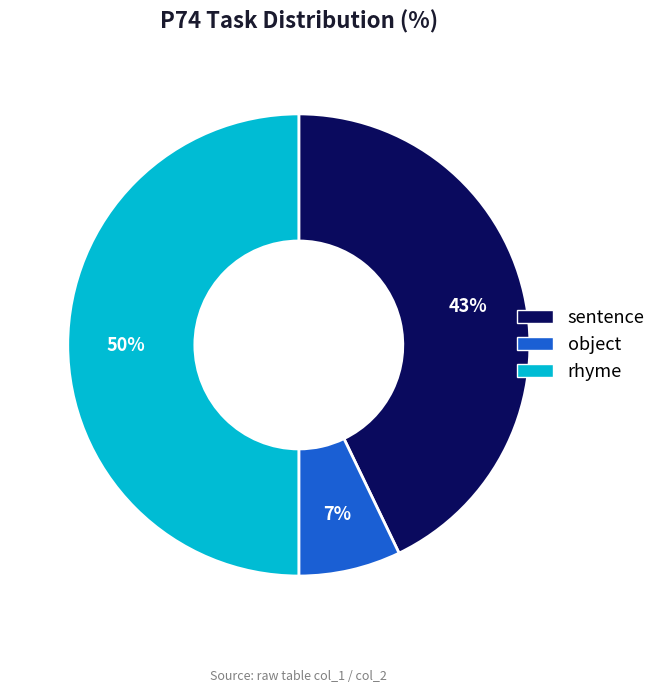

To the nearest percent, what is the difference between the largest and smallest slice percentages?

43%